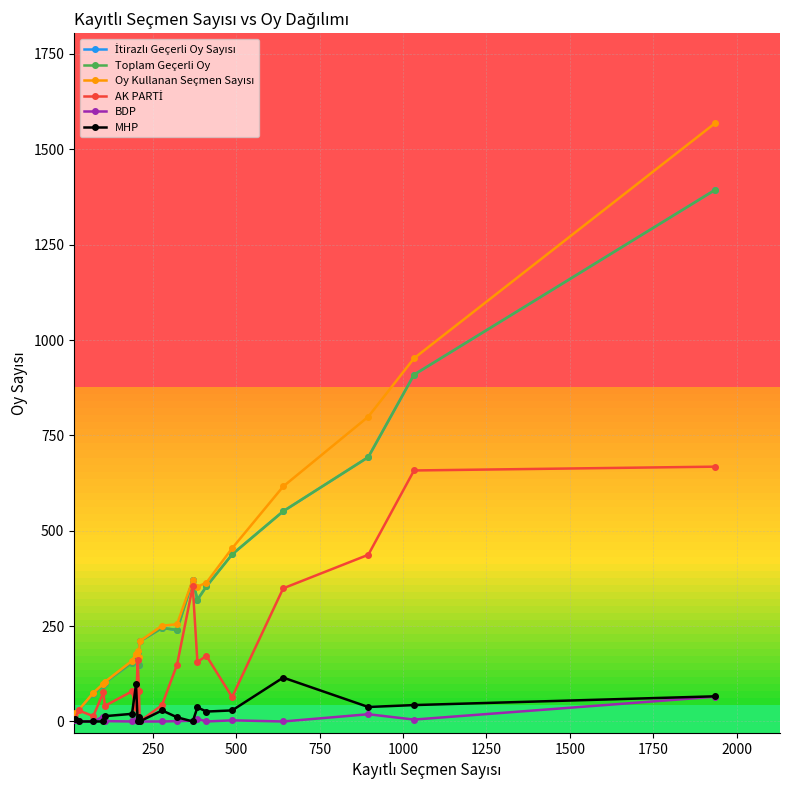

How many interior local valleys does the Toplam Geçerli Oy series have?

3